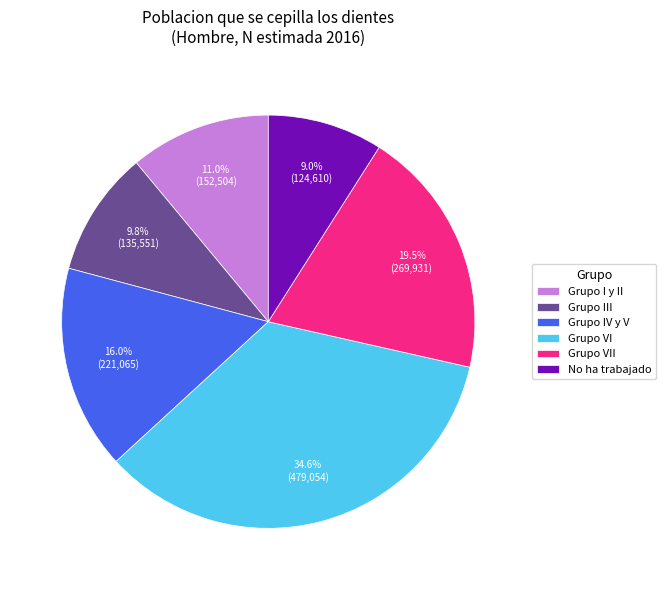

Approximately how many times larger is the value at No ha trabajado compared to Grupo VI?

0.3